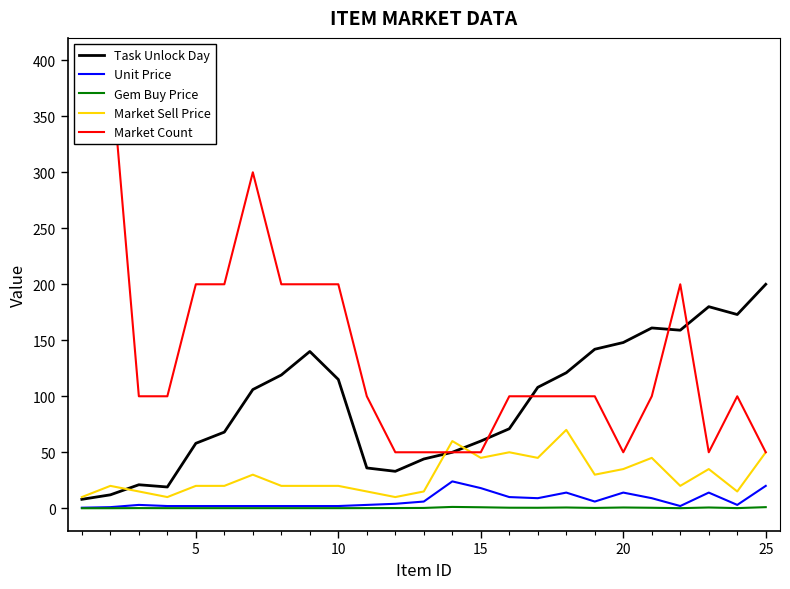

True or false: Gem Buy Price and Market Sell Price cross at least once.

False